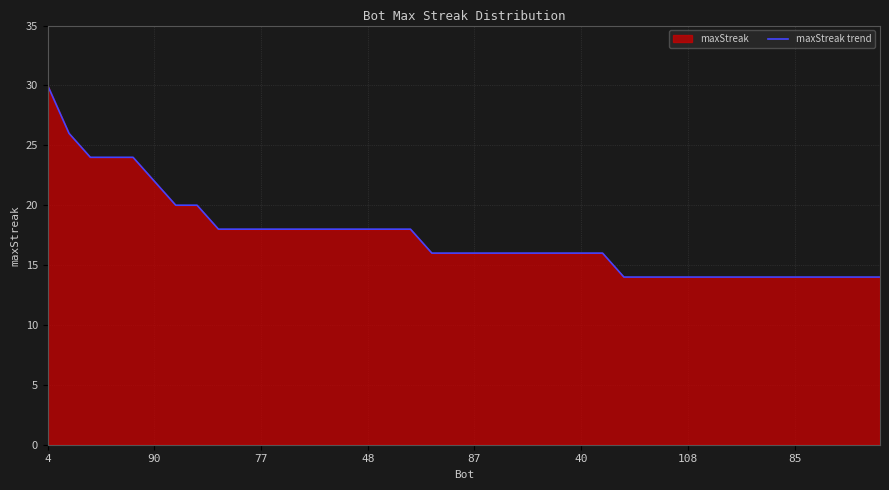

What position from the right is 29?

11